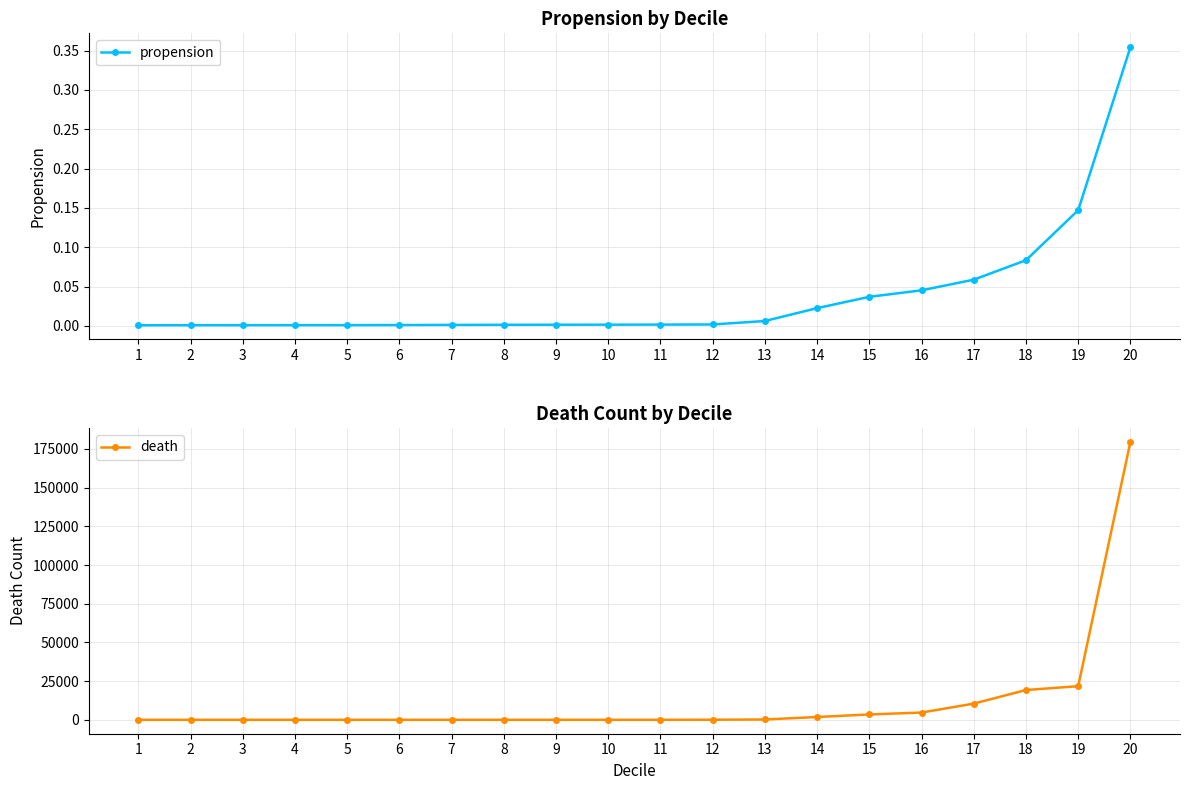

What are all the series names shown in the legend?

propension, death